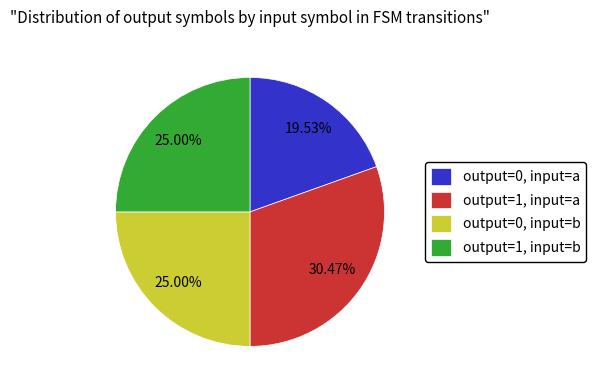

What is the largest slice in the pie chart?

output=1, input=a